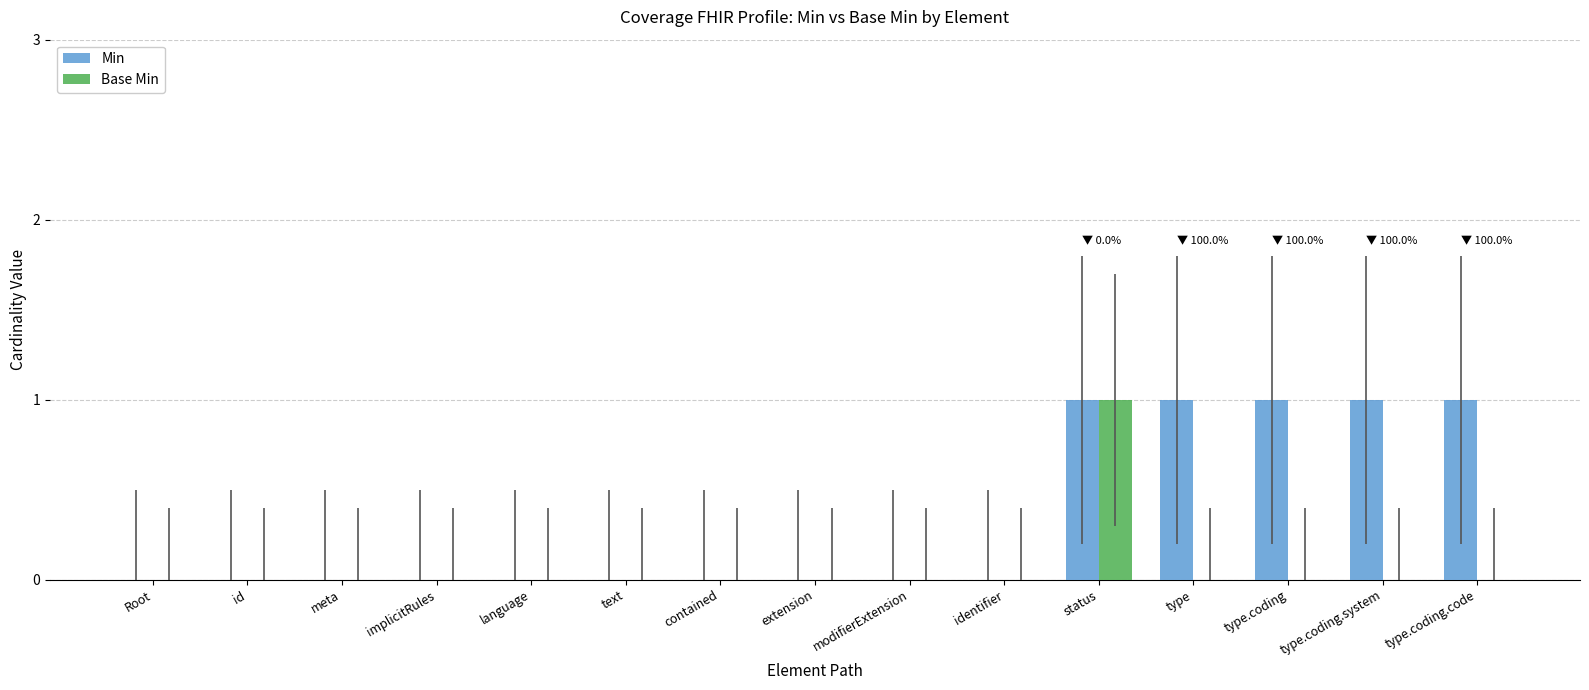

Between identifier and type.coding, which series saw the biggest shift?

Min